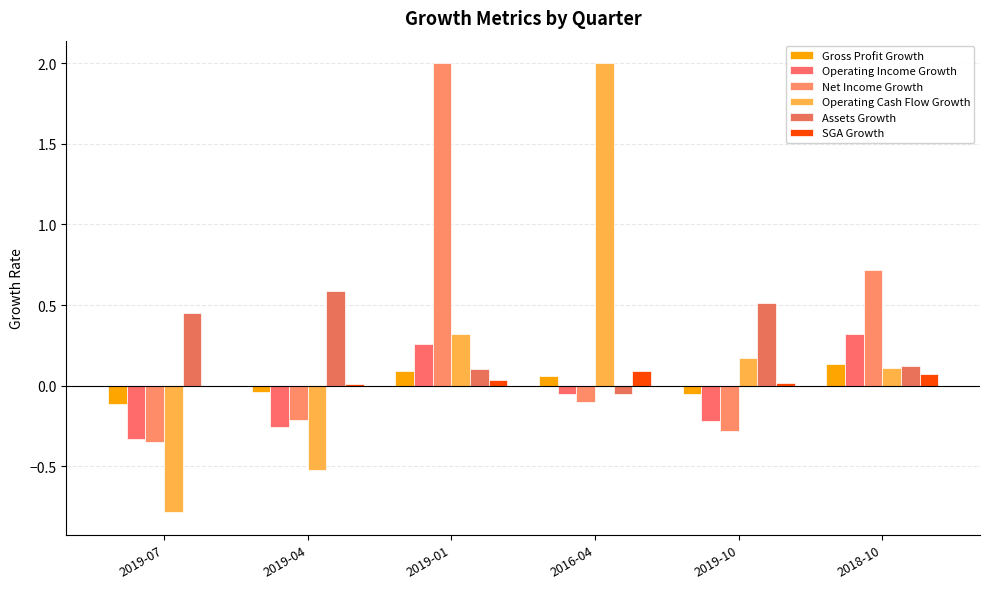

How many groups of bars are there?

6